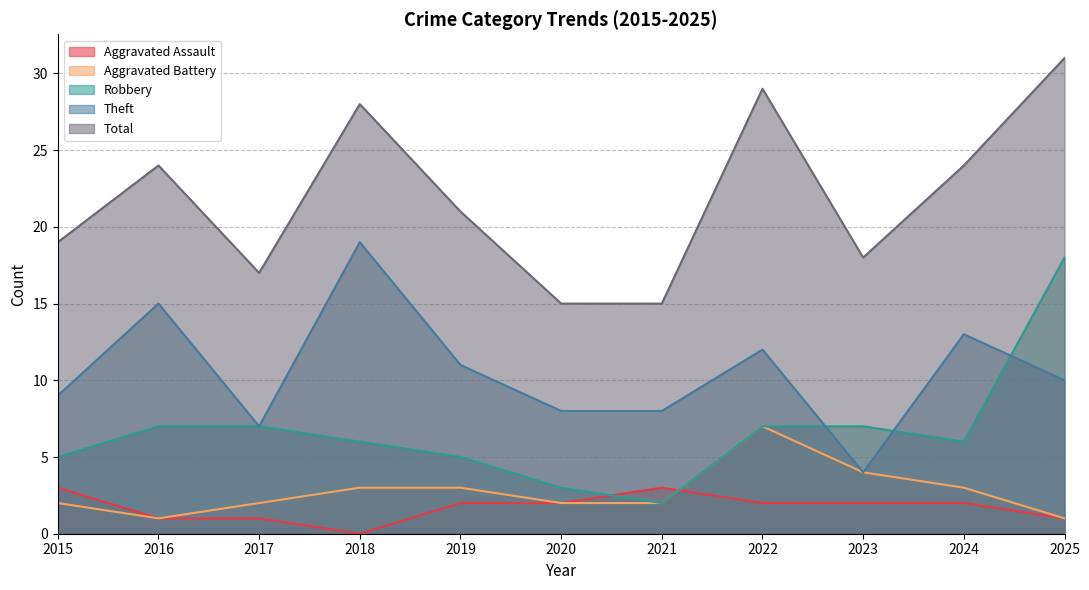

Reading left to right, transcribe all the data shown in this chart.

Aggravated Assault: 2015=3	2016=1	2017=1	2018=0	2019=2	2020=2	2021=3	2022=2	2023=2	2024=2	2025=1
Aggravated Battery: 2015=2	2016=1	2017=2	2018=3	2019=3	2020=2	2021=2	2022=7	2023=4	2024=3	2025=1
Robbery: 2015=5	2016=7	2017=7	2018=6	2019=5	2020=3	2021=2	2022=7	2023=7	2024=6	2025=18
Theft: 2015=9	2016=15	2017=7	2018=19	2019=11	2020=8	2021=8	2022=12	2023=4	2024=13	2025=10
Total: 2015=19	2016=24	2017=17	2018=28	2019=21	2020=15	2021=15	2022=29	2023=18	2024=24	2025=31